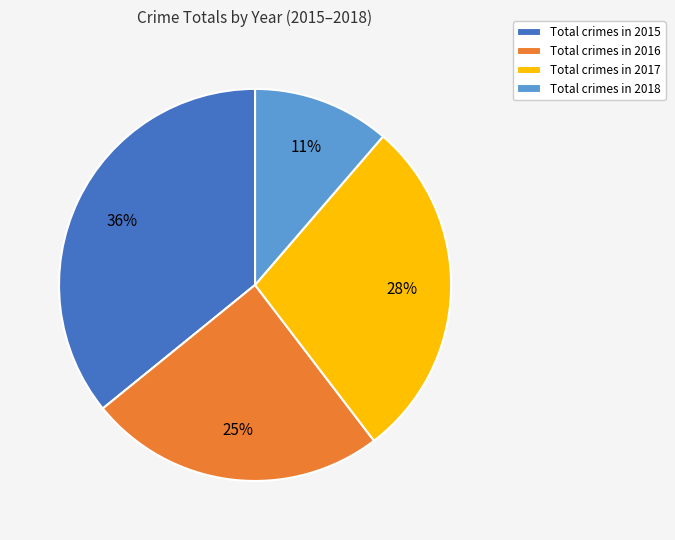

To the nearest percent, what is the average slice percentage?

25%